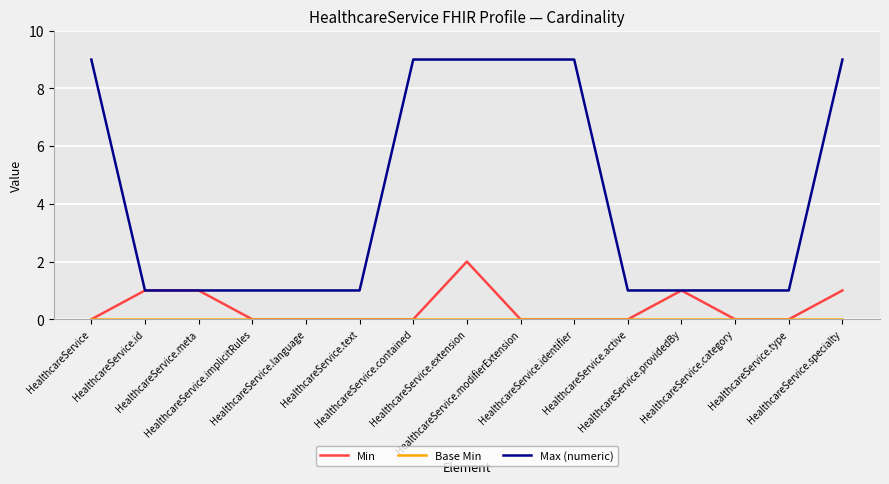

Which series has the largest total across all categories?

Max (numeric)